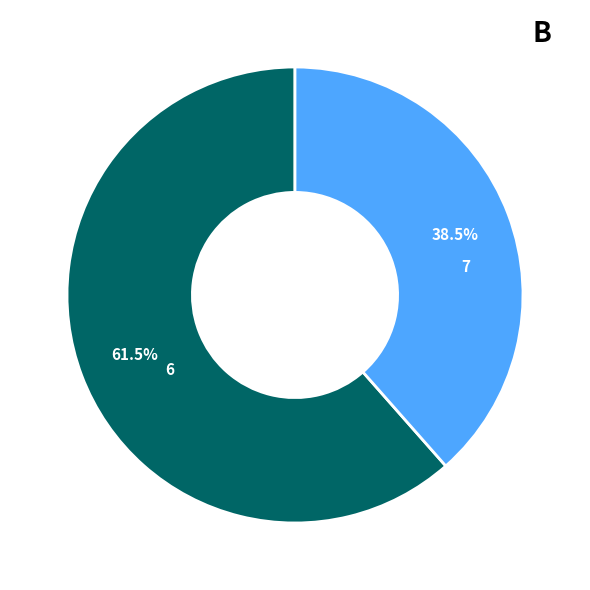

Which has a higher value, 7 or 6?

6